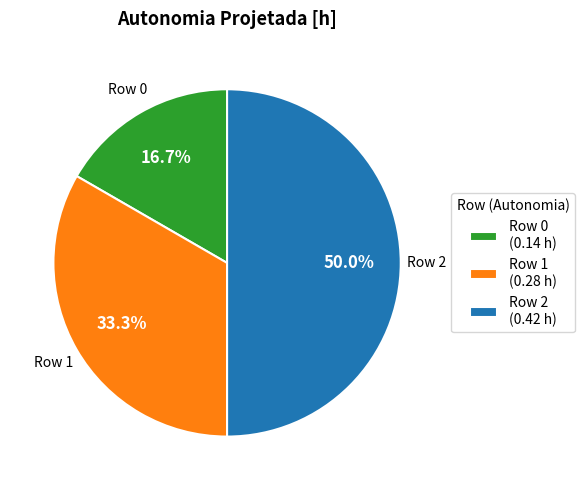

Is Row 1 (0.28 h) the majority of the pie?

No